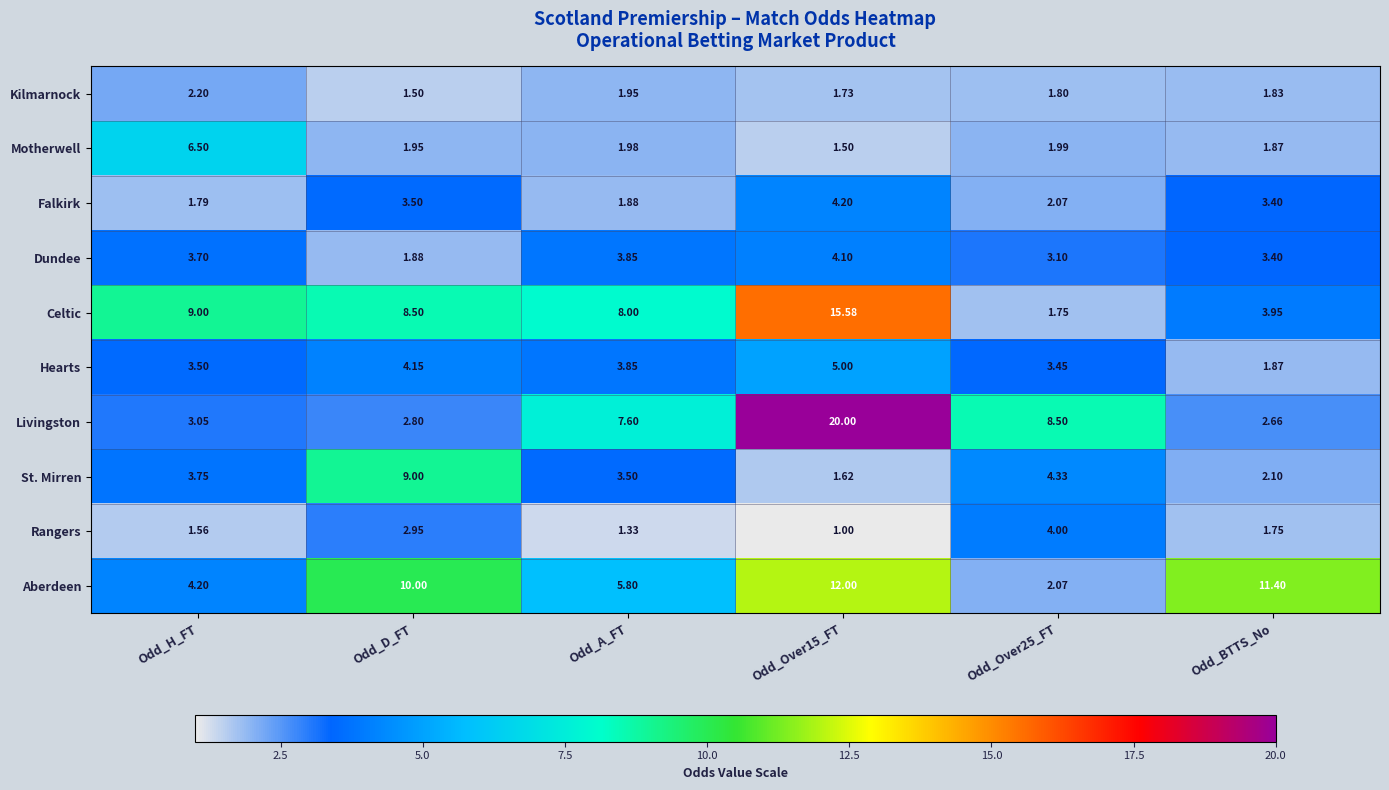

Is the value of Livingston at Odd_BTTS_No greater than the value of Rangers at Odd_A_FT?

Yes